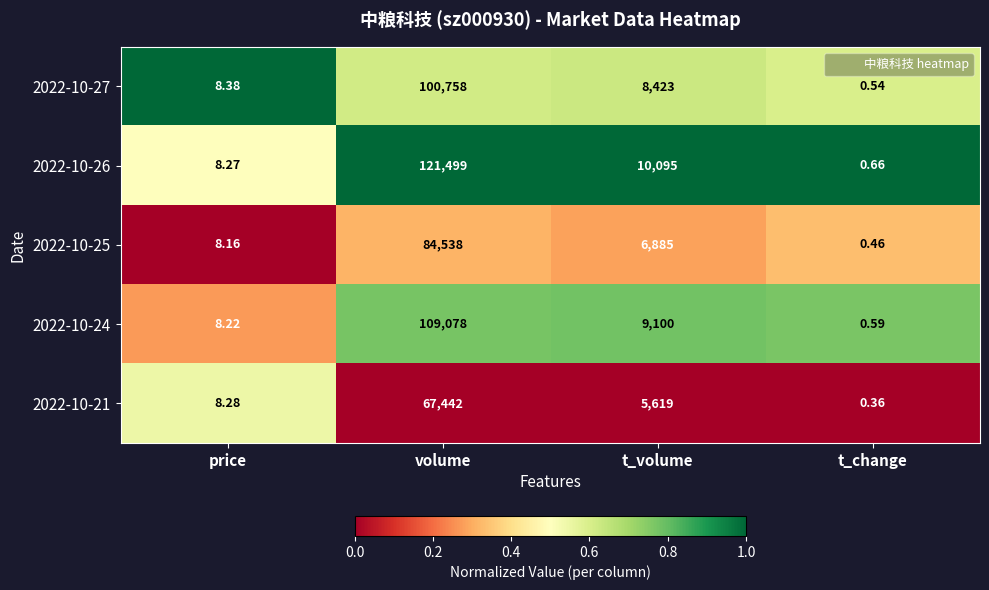

At which category is the sum across all series the highest?

volume